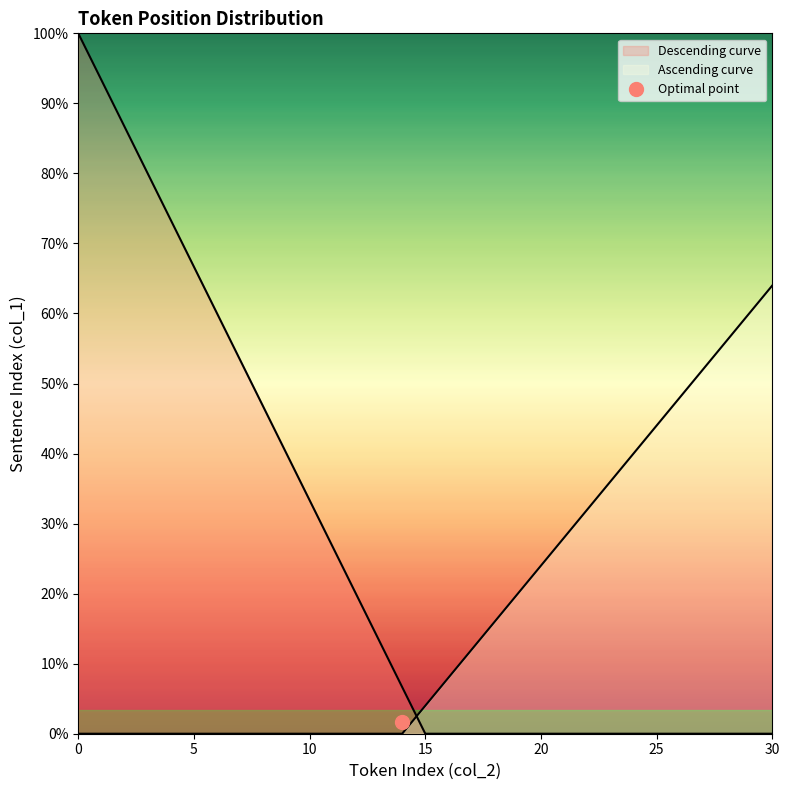

What is the value of the 21st point from the left?

20